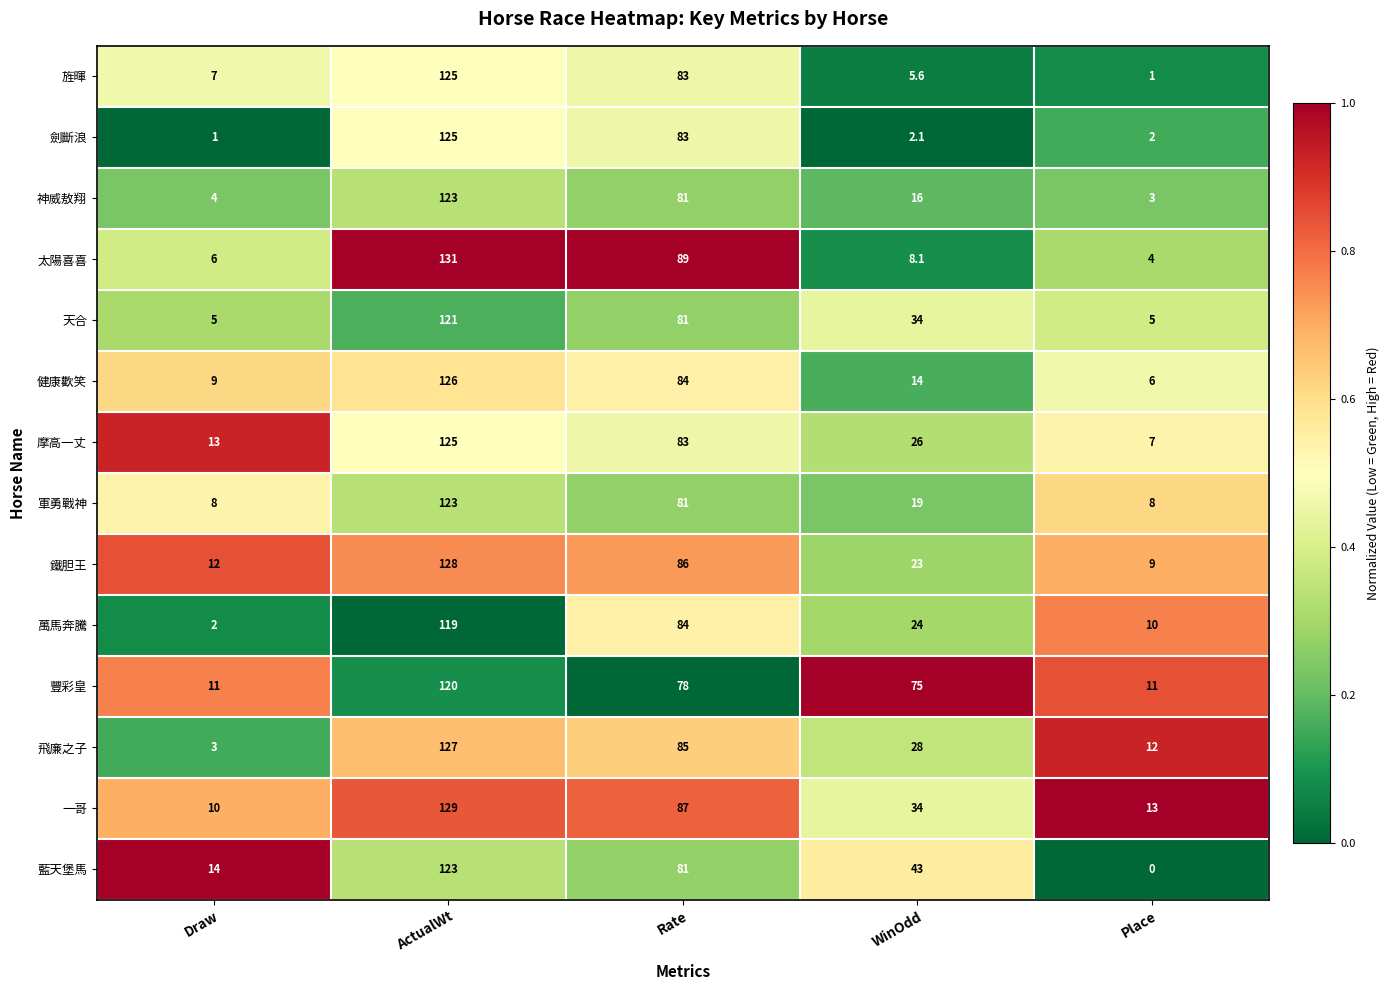

At how many categories does at least one series exceed 0?

5